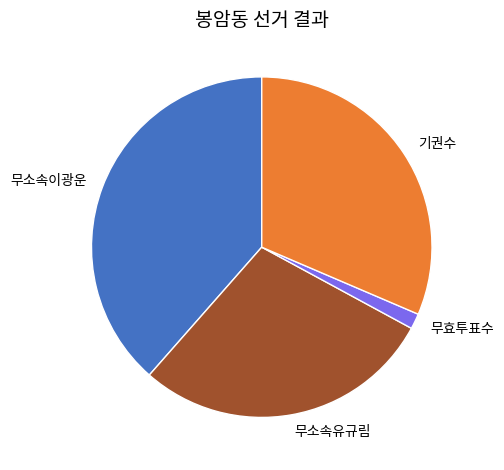

Which slice is the smallest?

무효투표수